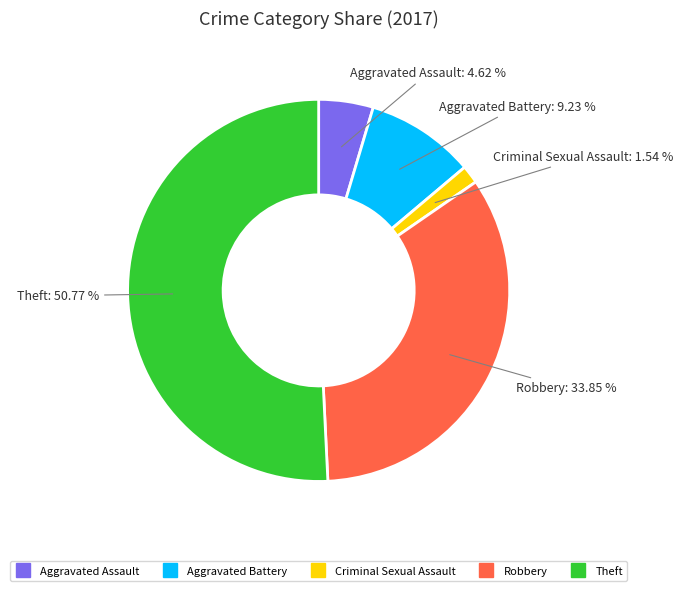

How many segments does this pie chart have?

5